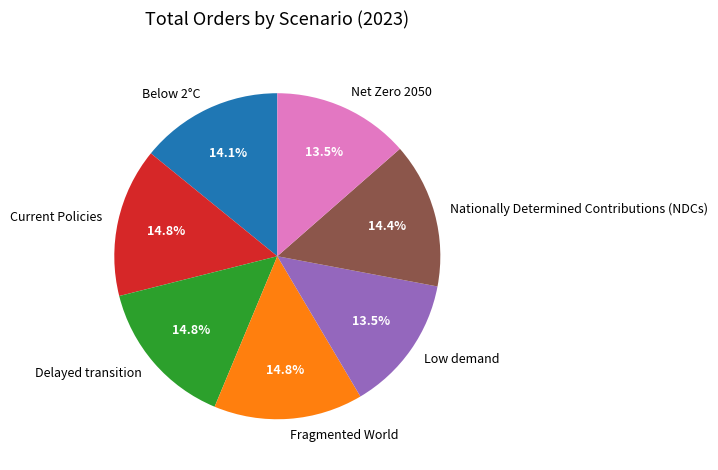

How much of the chart is everything except Below 2°C?

85.9%